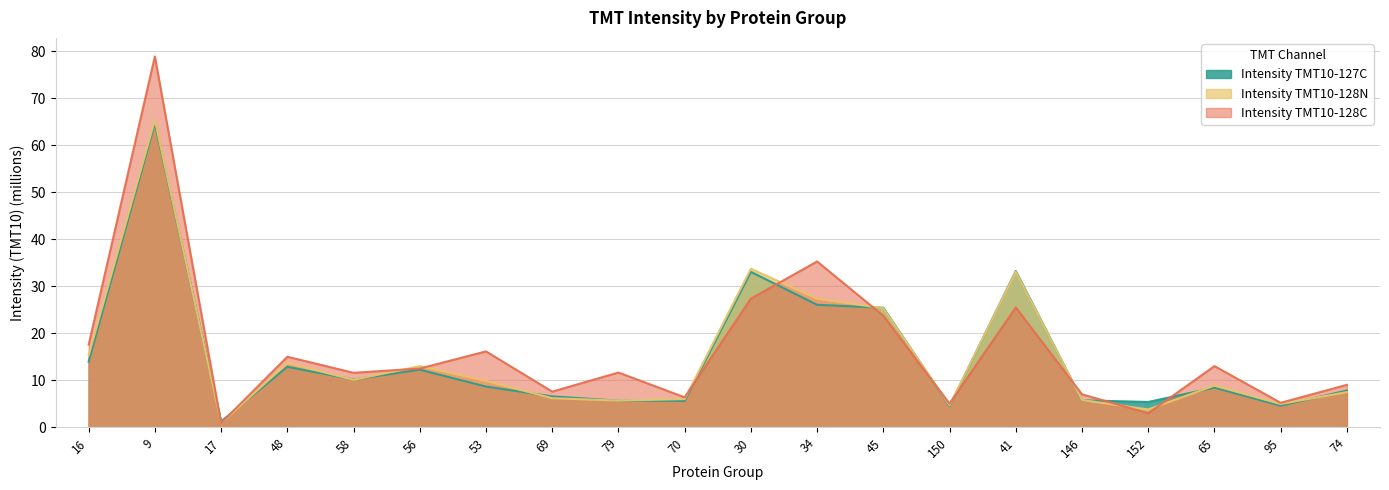

True or false: Intensity TMT10-128N has more than 0 points higher than both neighbors.

True